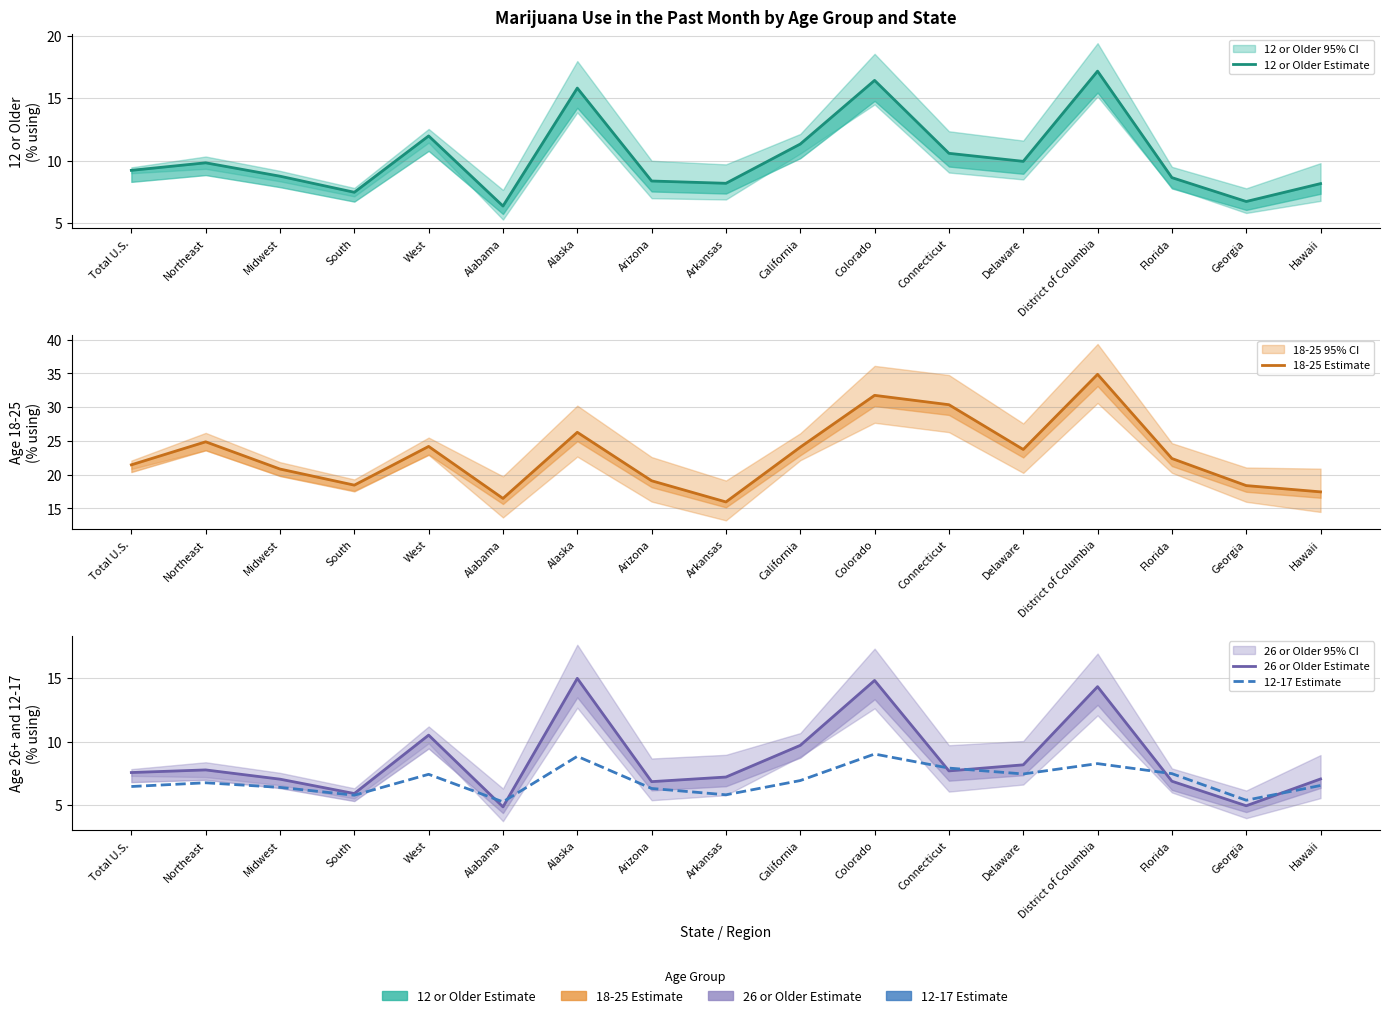

Is it true that 12-17 Estimate equals 7.9 at Connecticut?

True